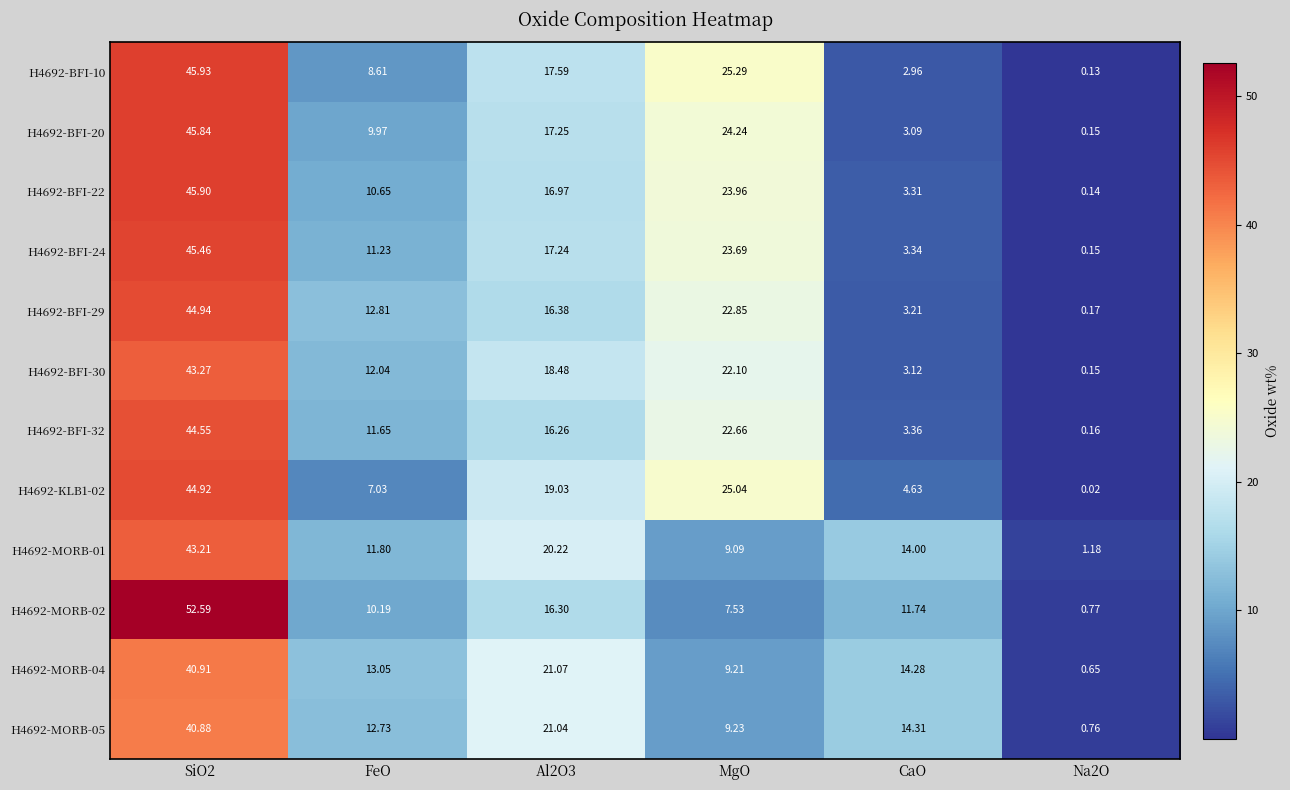

Is the value of H4692-BFI-22 at Al2O3 greater than the value of H4692-MORB-05 at CaO?

Yes